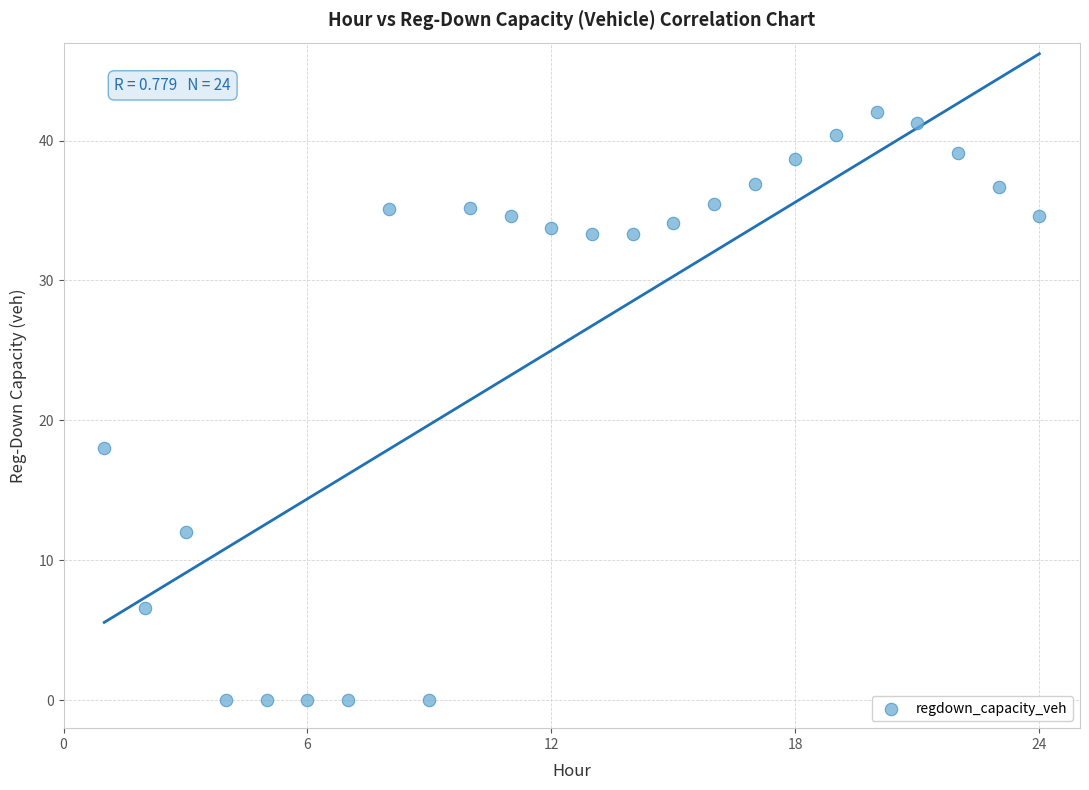

What is the range of Y values (max minus min)?

42.1